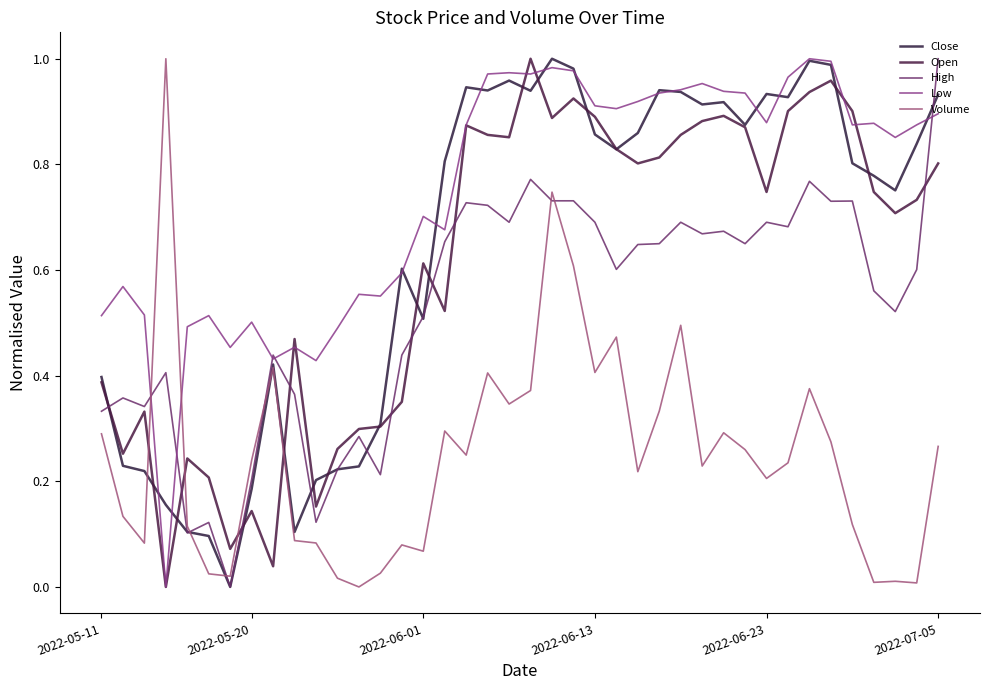

How many lines are shown in the chart?

5